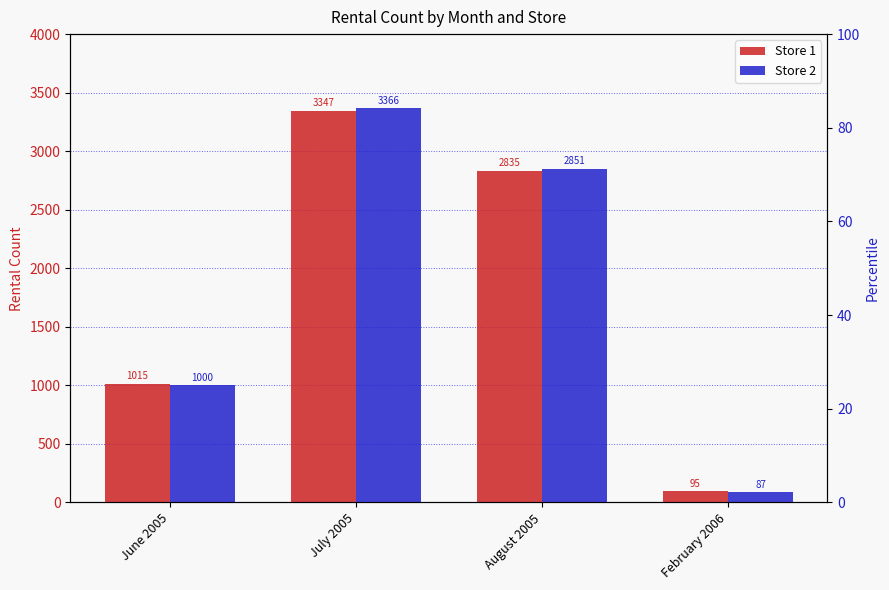

How many data points does each series have?

4